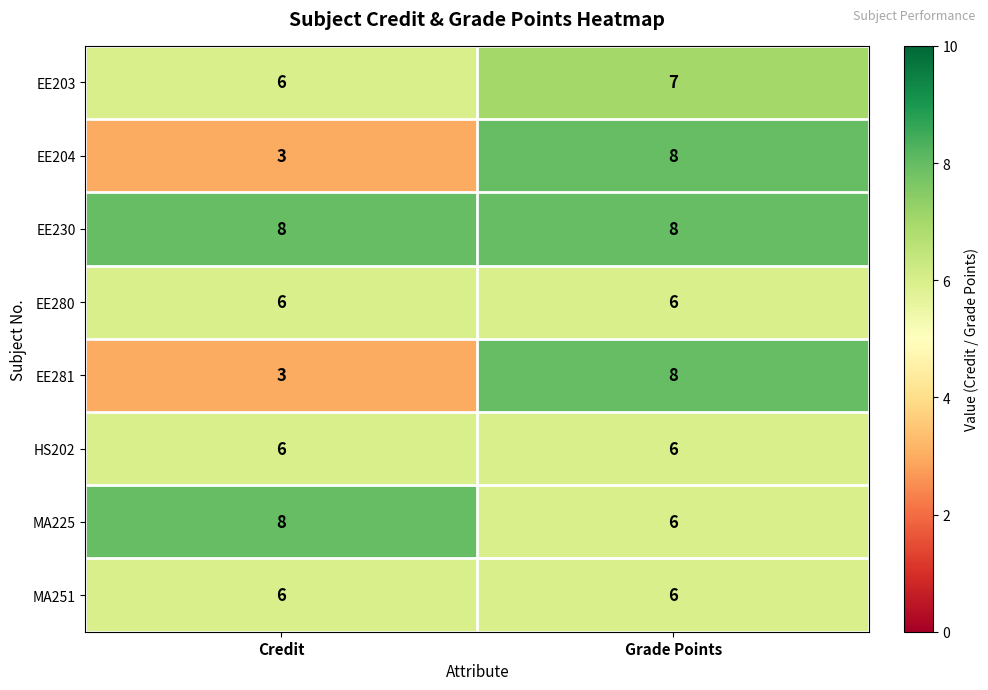

True or false: EE281 has a value of 8 at Grade Points.

True